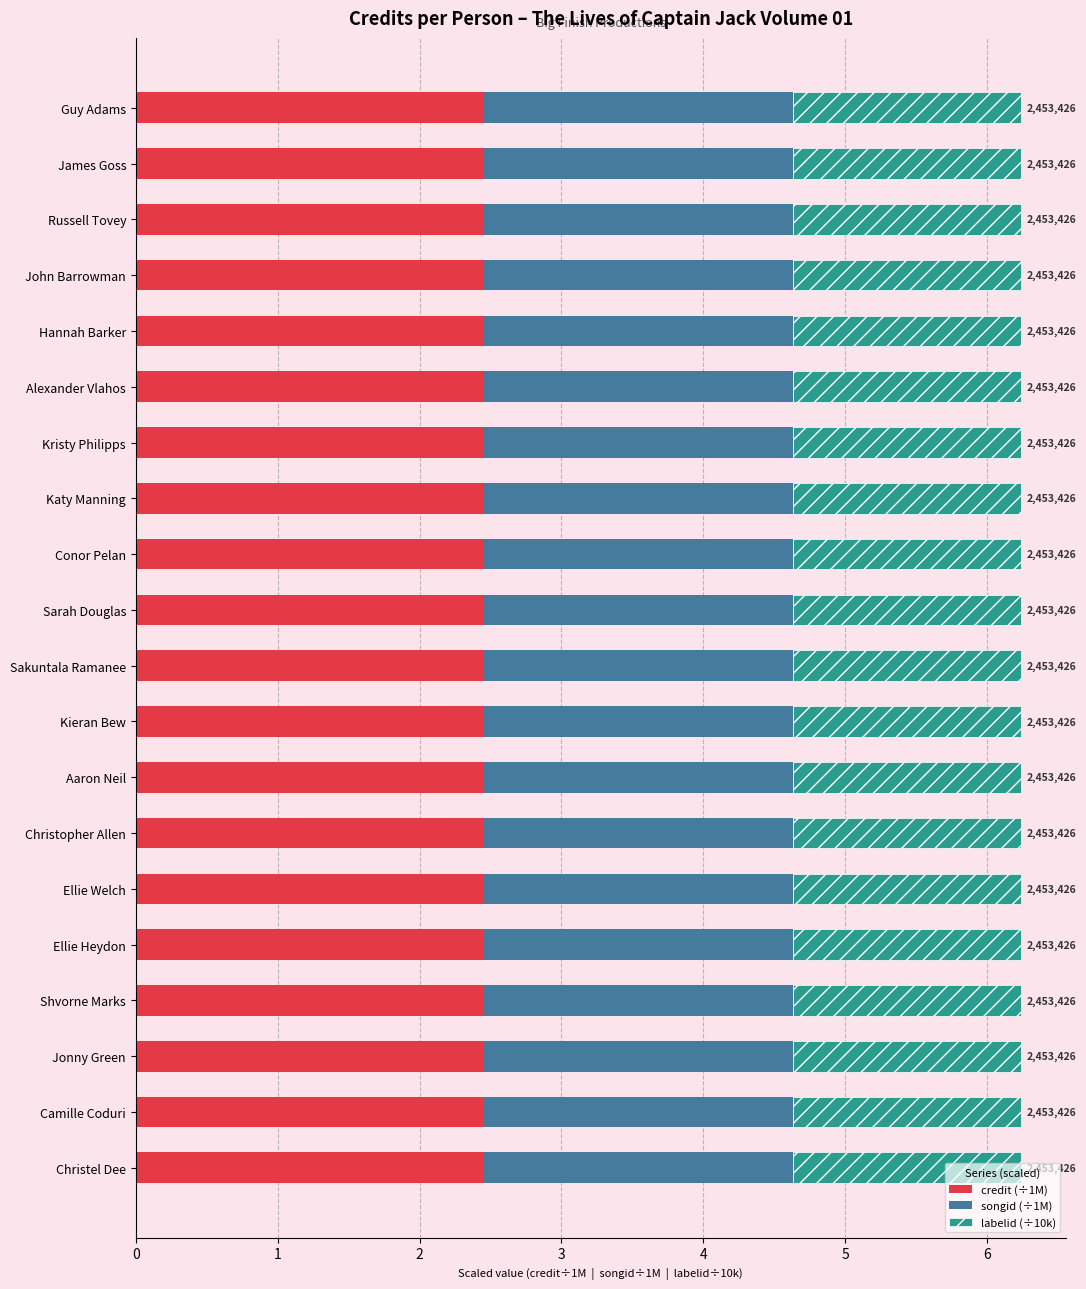

True or false: credit (÷1M) has a value of 2.5 at Shvorne Marks.

True